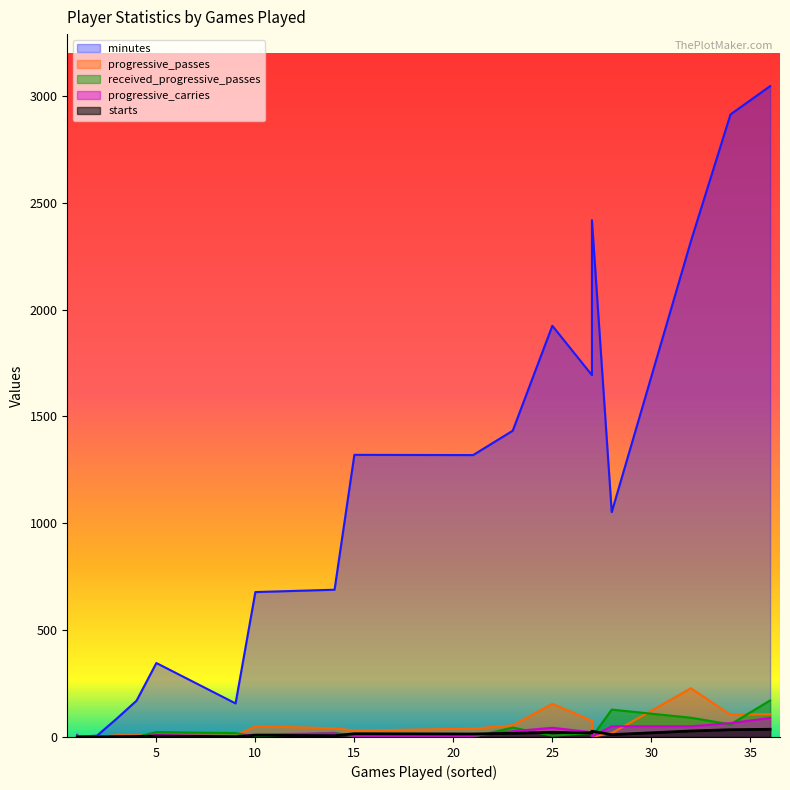

Does the chart display data point markers on the line(s)?

No